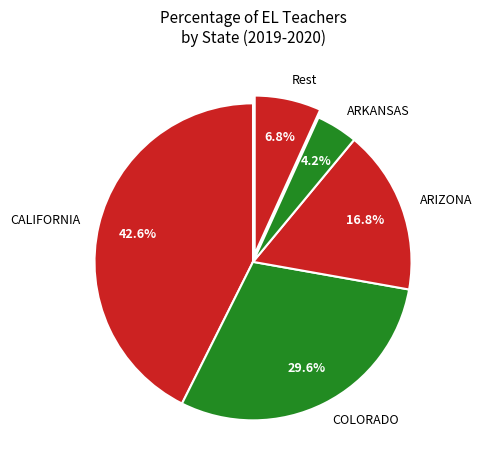

How much of the chart is everything except Rest?

93.2%